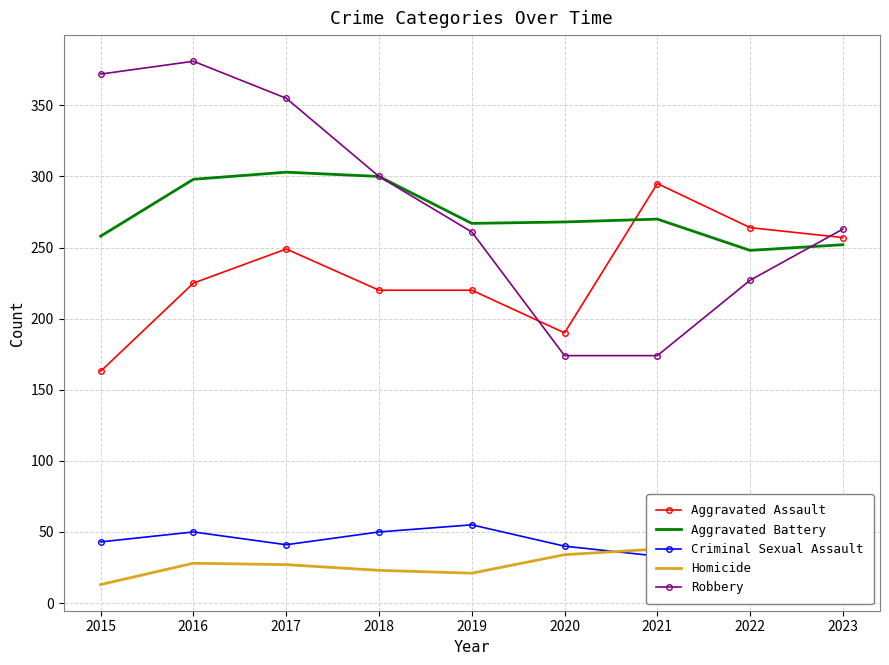

Rank the series by their maximum value, from highest to lowest.

Robbery, Aggravated Battery, Aggravated Assault, Criminal Sexual Assault, Homicide